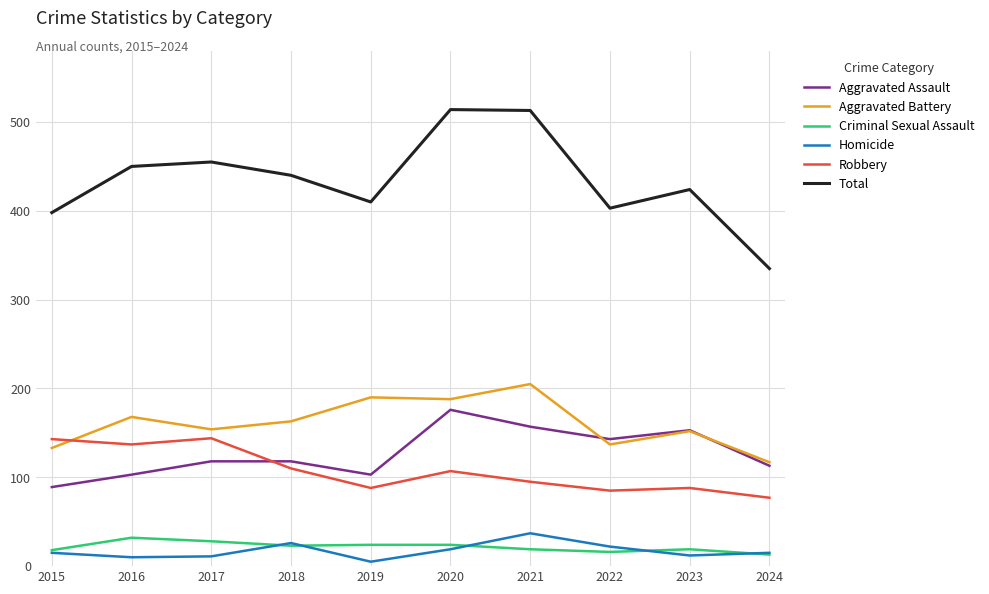

Rank the series at 2020 from highest to lowest value.

Total, Aggravated Battery, Aggravated Assault, Robbery, Criminal Sexual Assault, Homicide